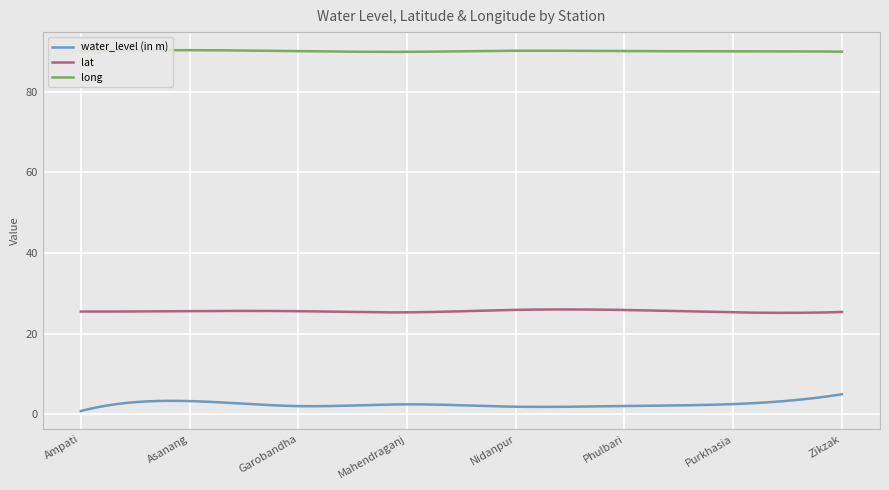

Rank the series by their average value, from lowest to highest.

water_level (in m), lat, long